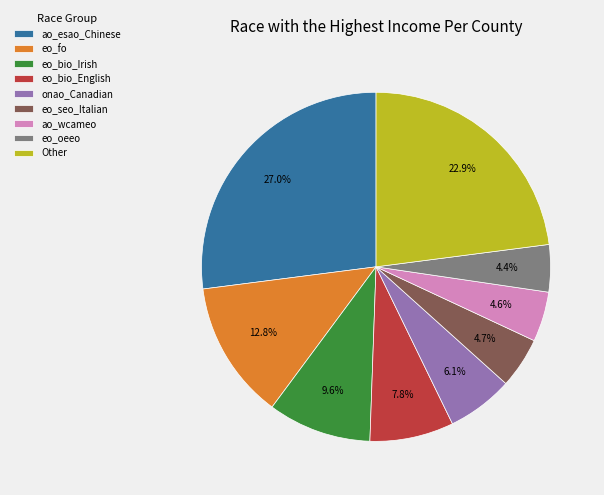

Count the number of slices in the pie.

9